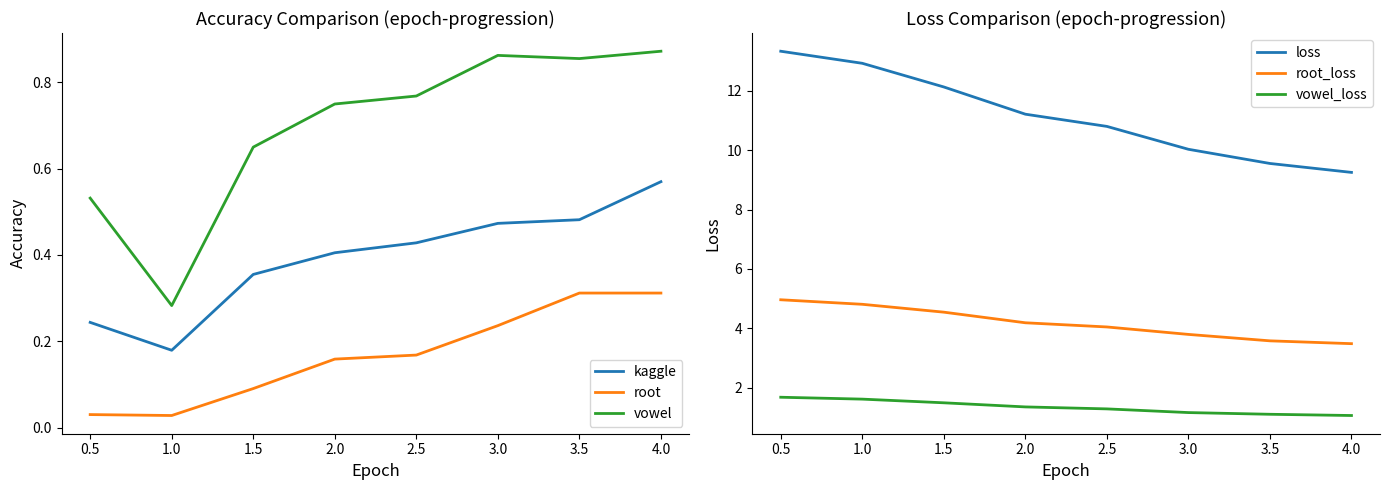

What is the sum of all vowel values?

5.6